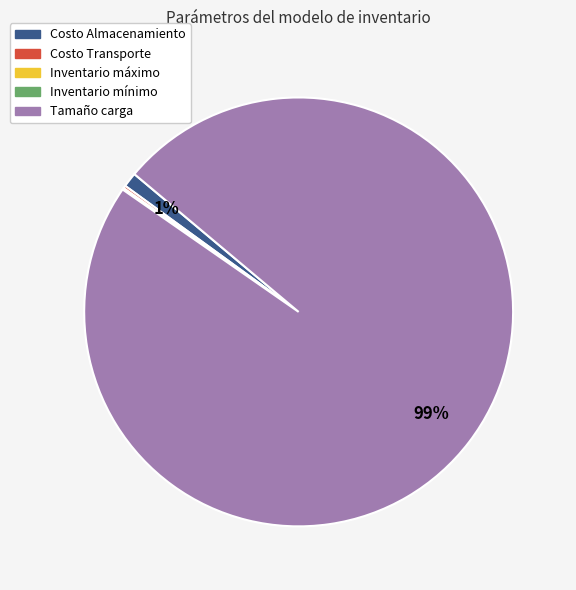

Which slice is the largest?

Tamaño carga